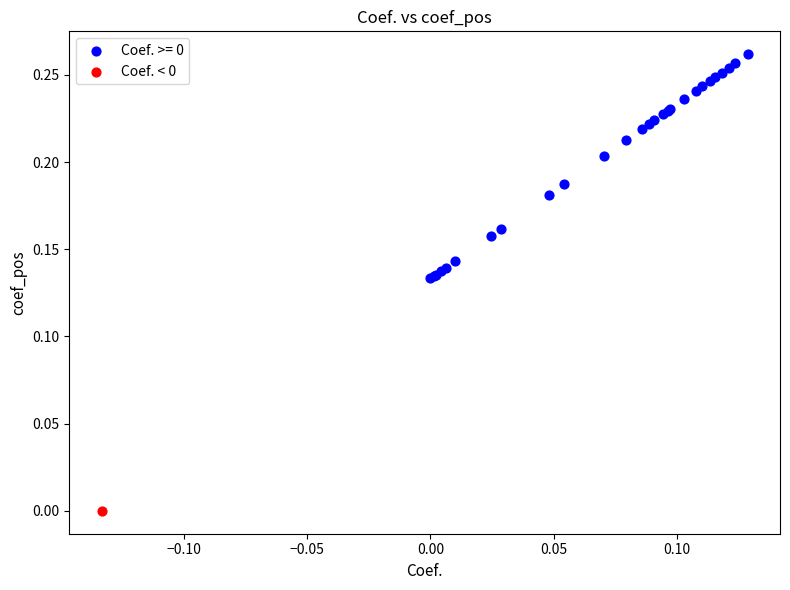

Which series reaches the minimum Y coordinate?

Coef. < 0